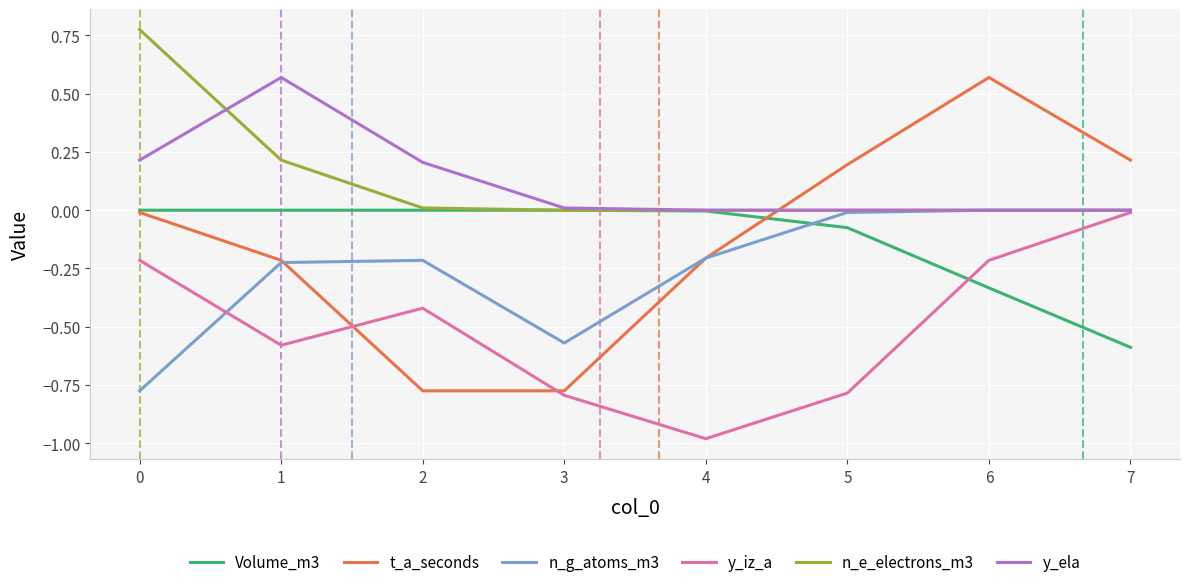

After their last crossing, which series has the higher values: y_iz_a or Volume_m3?

y_iz_a